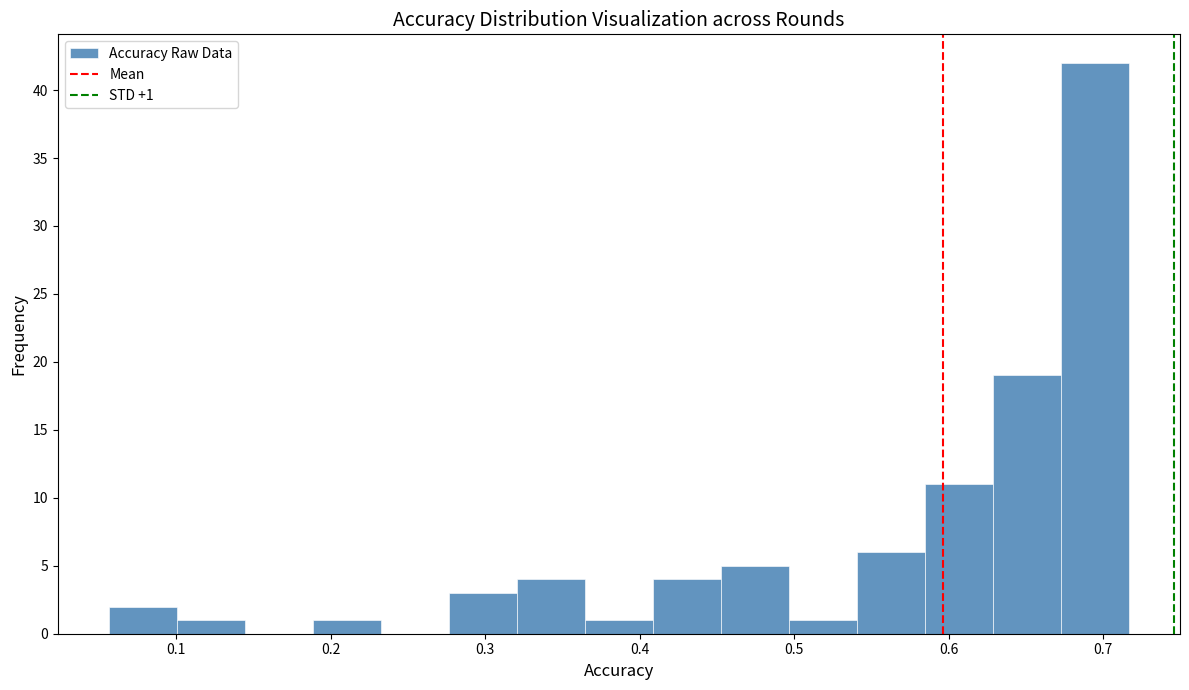

Which range on the x-axis has the tallest bar?

0.67 to 0.72